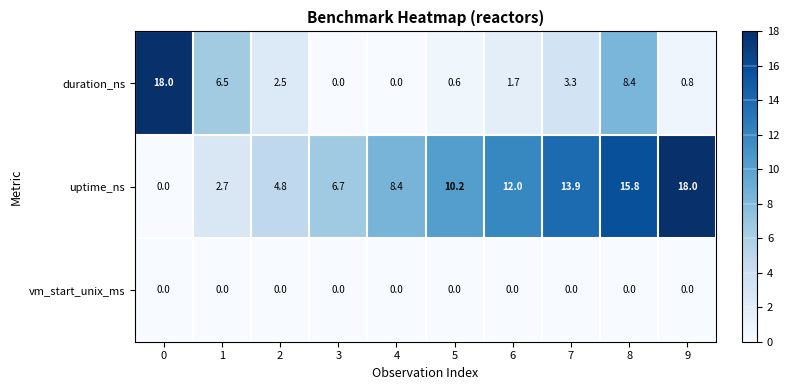

Which series changed the most between 1 and 5?

uptime_ns